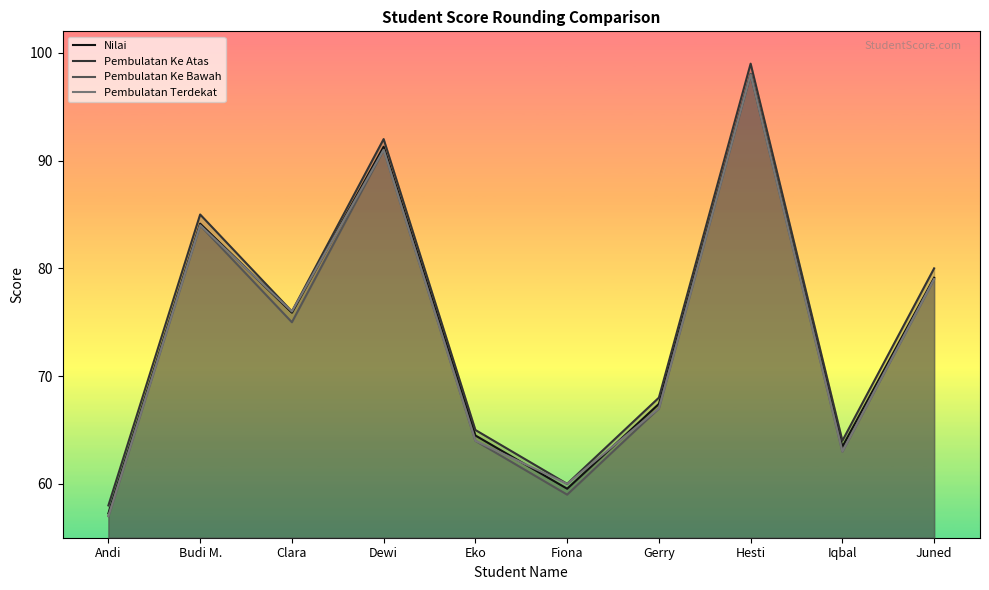

List the series in order of their overall mean, highest first.

Pembulatan Ke Atas, Nilai, Pembulatan Terdekat, Pembulatan Ke Bawah